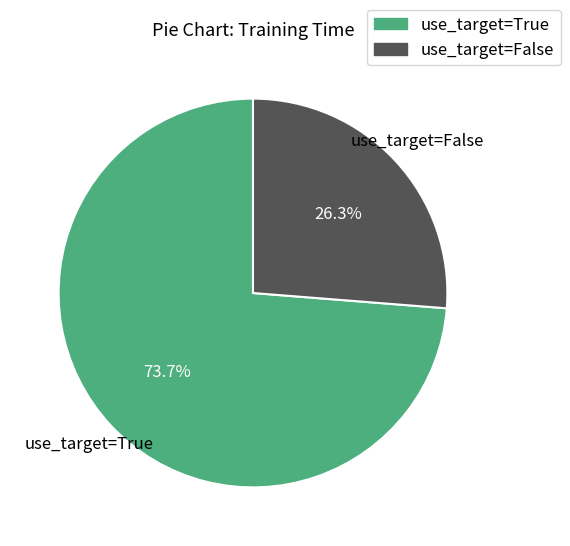

Does any single category account for the majority?

Yes